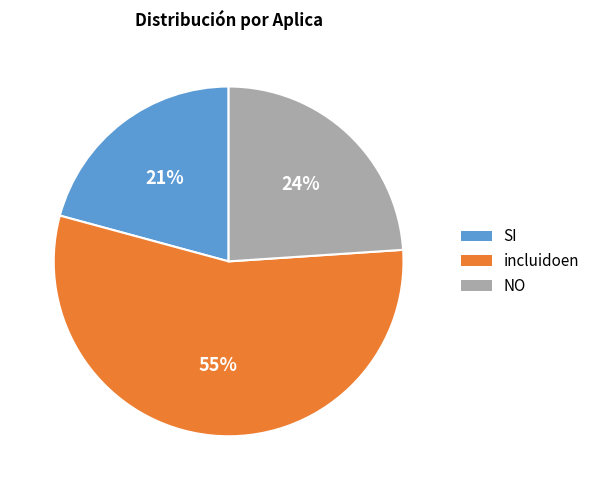

The incluidoen slice represents 49% of the pie. True or false?

False